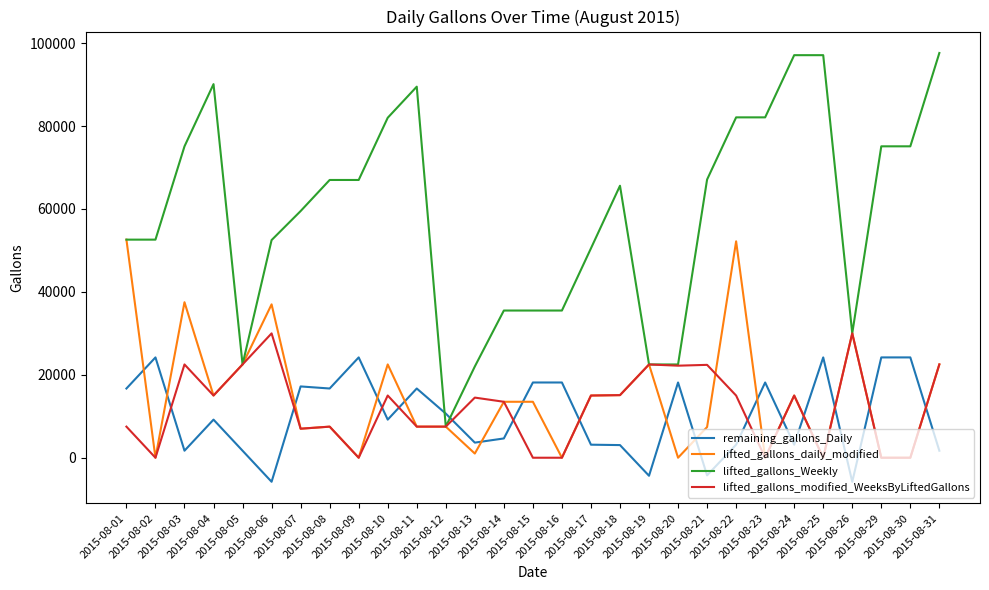

After their last crossing, which series has the higher values: lifted_gallons_Weekly or remaining_gallons_Daily?

lifted_gallons_Weekly